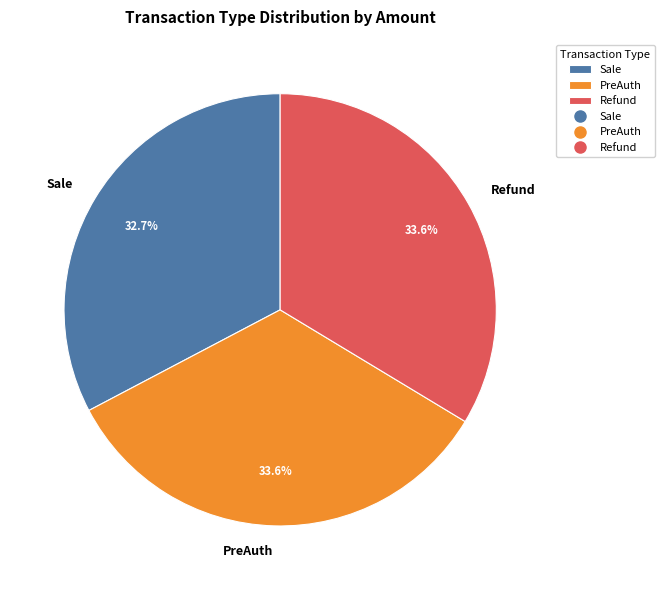

Between Refund and Sale, which is larger?

Refund